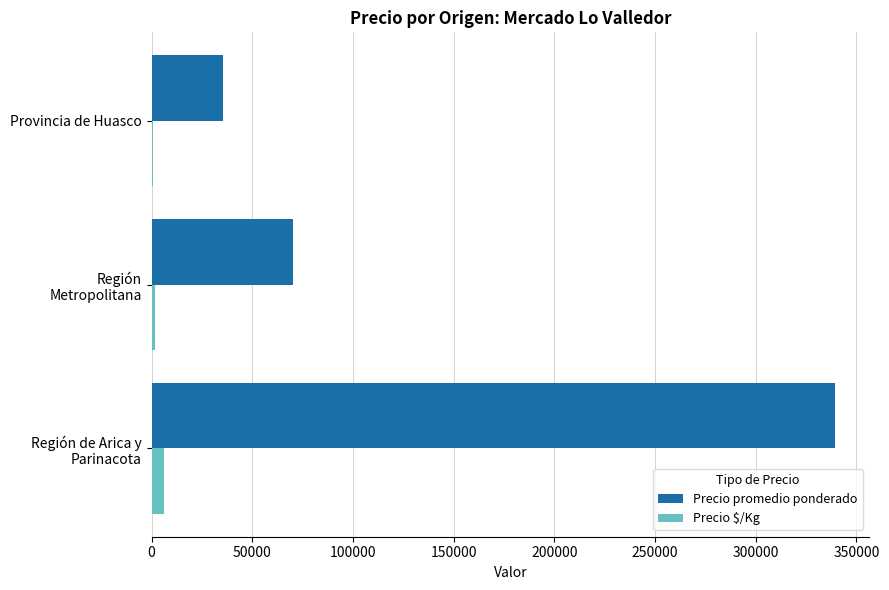

What is the greatest value displayed?

339276